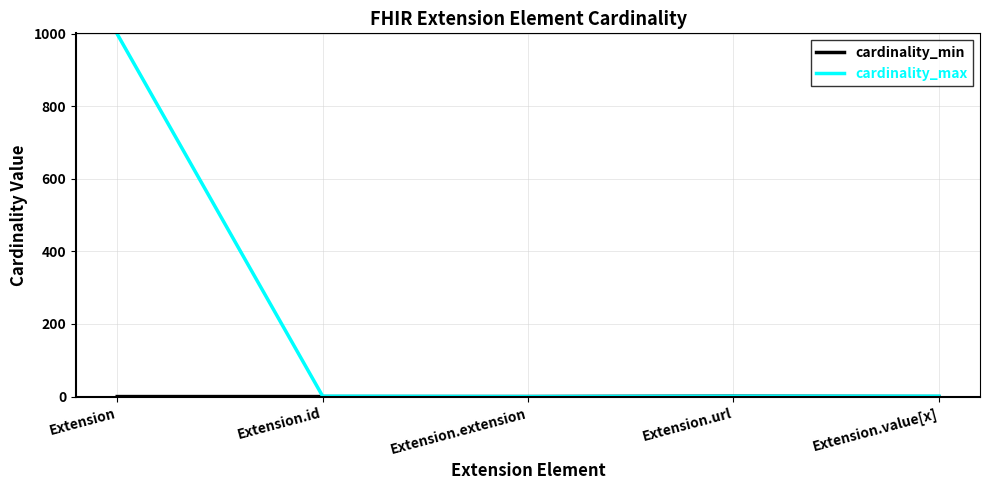

At which category is the sum across all series the highest?

Extension